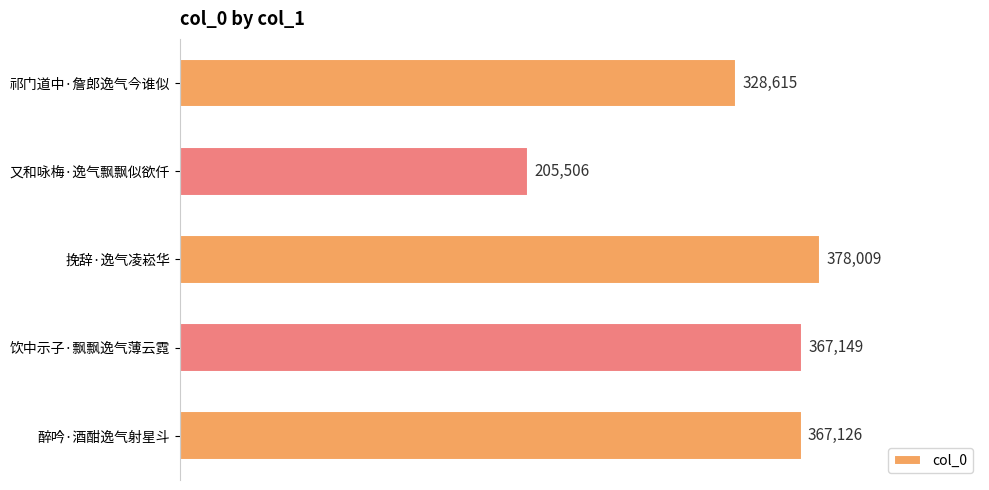

How many data points does each series have?

5